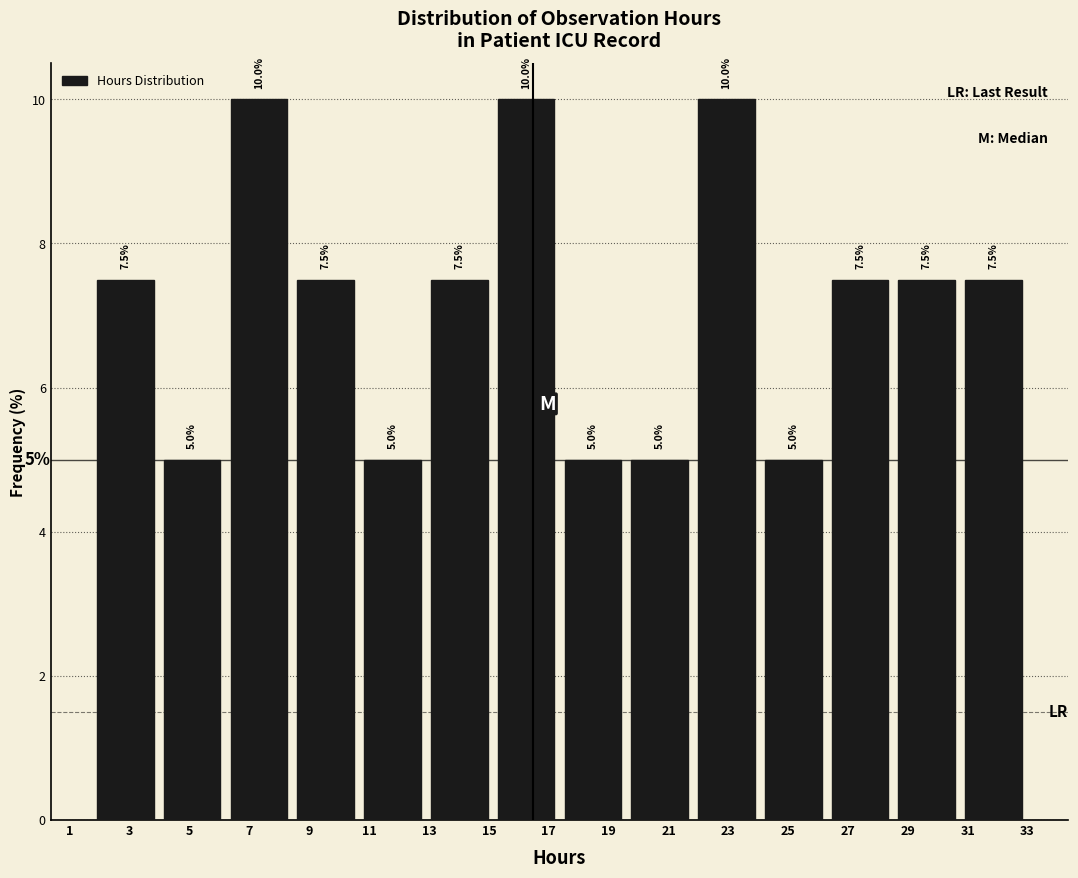

Reading left to right, transcribe this chart: for each bar, give the range it covers on the x-axis and its height. The bar edges are not printed on the chart, so give them approximately, as read against the axis.

1.8 to 4.0: 7.5
4.0 to 6.2: 5.0
6.2 to 8.4: 10.0
8.4 to 10.6: 7.5
10.6 to 12.8: 5.0
12.8 to 15.2: 7.5
15.2 to 17.4: 10.0
17.4 to 19.6: 5.0
19.6 to 21.8: 5.0
21.8 to 24.0: 10.0
24.0 to 26.2: 5.0
26.2 to 28.6: 7.5
28.6 to 30.8: 7.5
30.8 to 33.0: 7.5